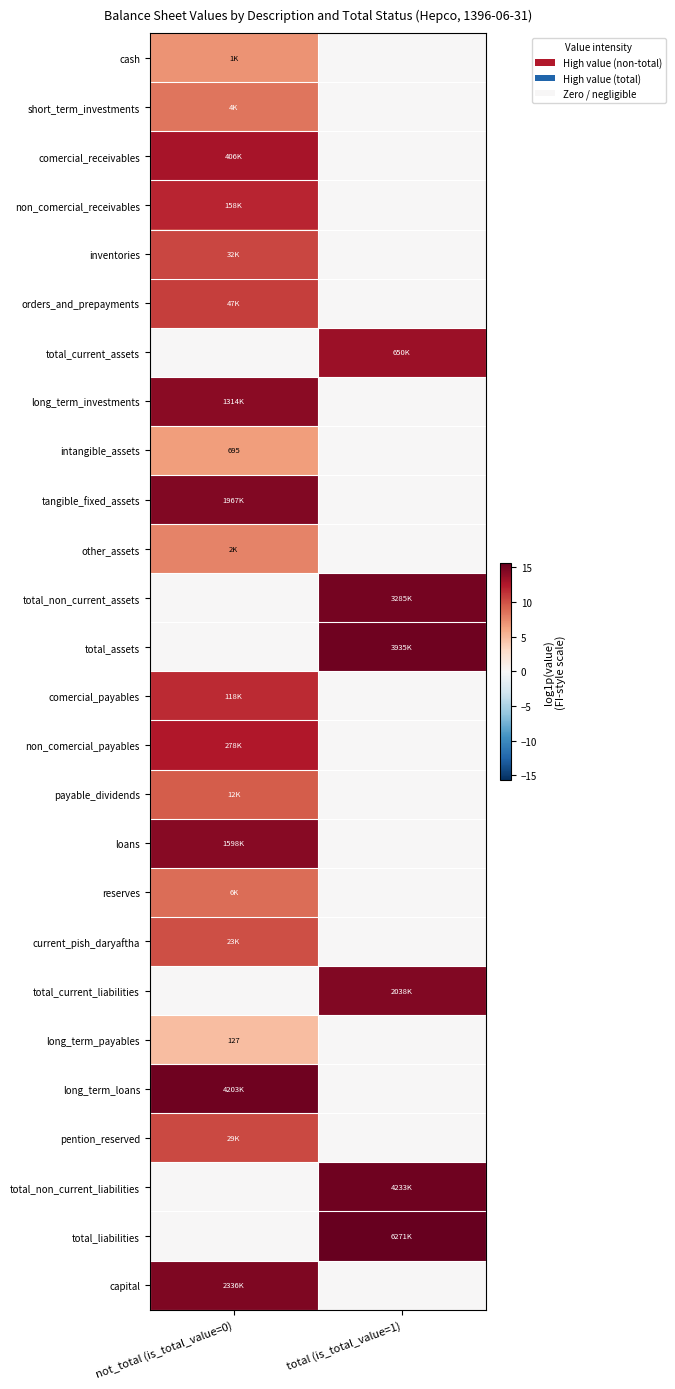

At which label does tangible_fixed_assets reach its minimum?

total (is_total_value=1)